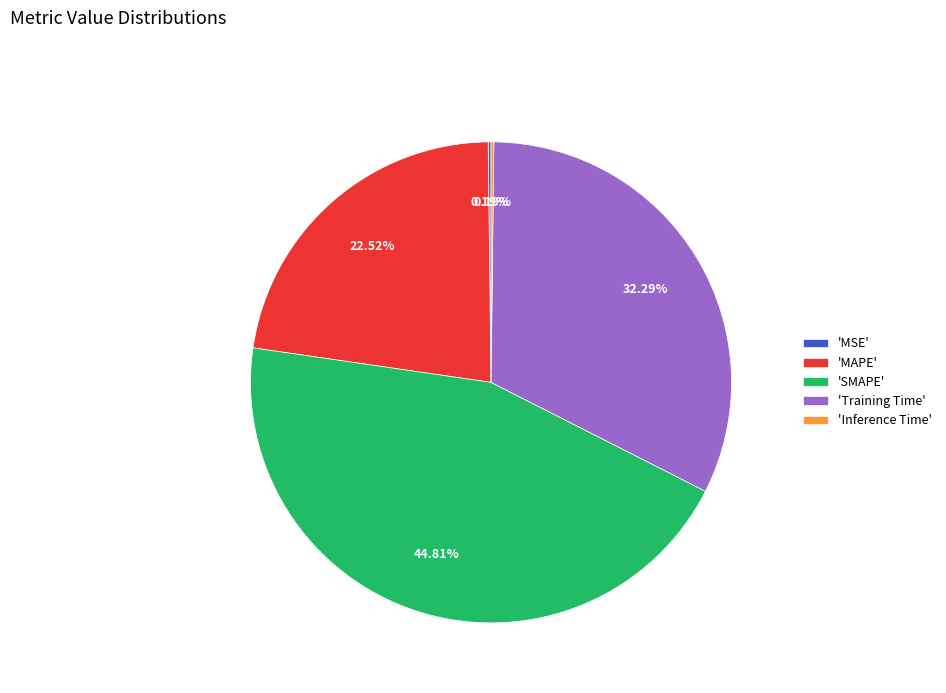

Which has a higher value, 'Training Time' or 'SMAPE'?

'SMAPE'